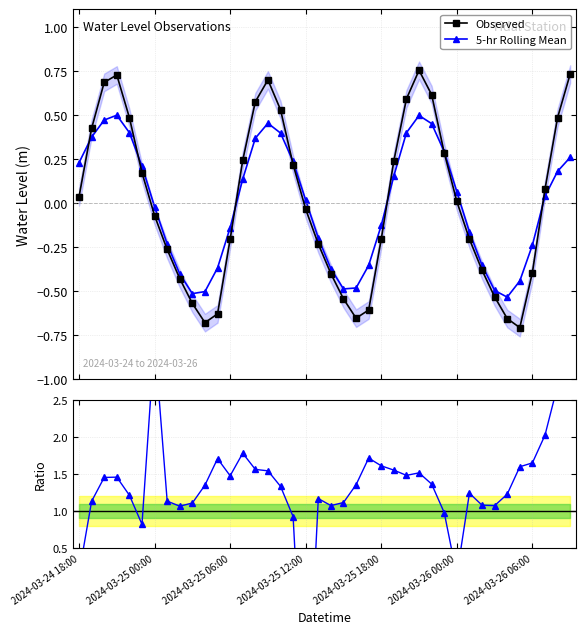

True or false: 5-hr Rolling Mean has a value of -0.9 at 22.

False